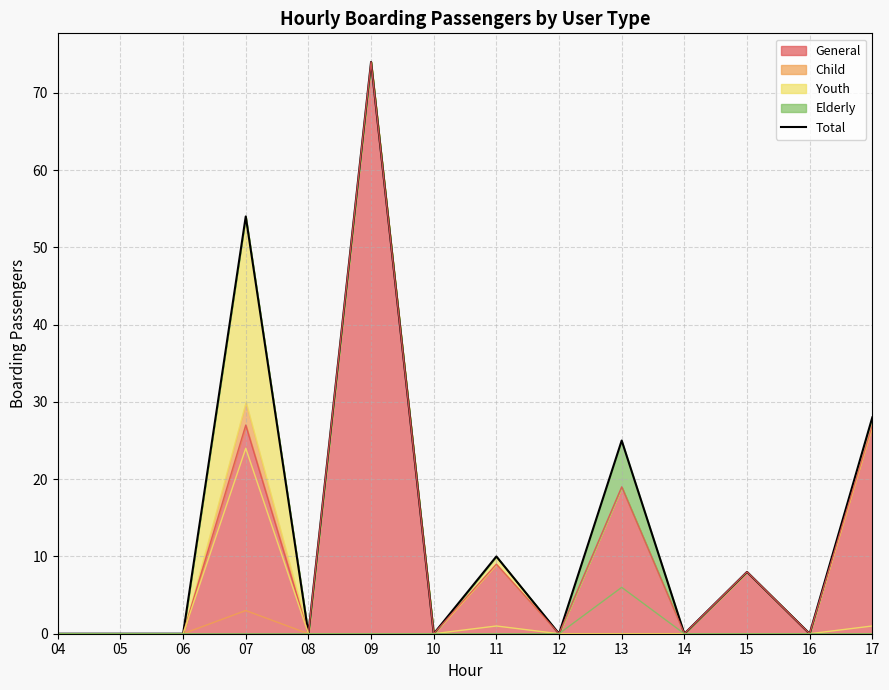

Rank the categories by value from highest to lowest.

09, 07, 17, 13, 11, 15, 04, 05, 06, 08, 10, 12, 14, 16